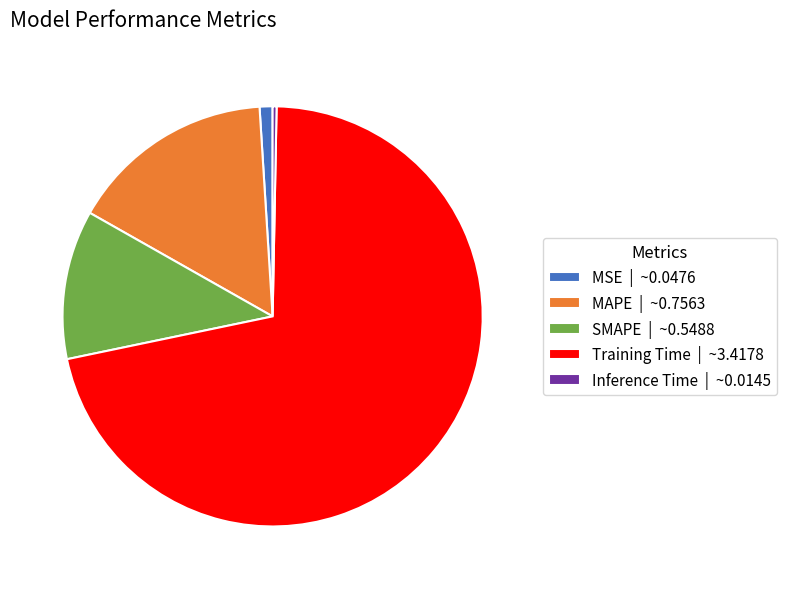

Do SMAPE and MSE together represent more than half of the pie?

No